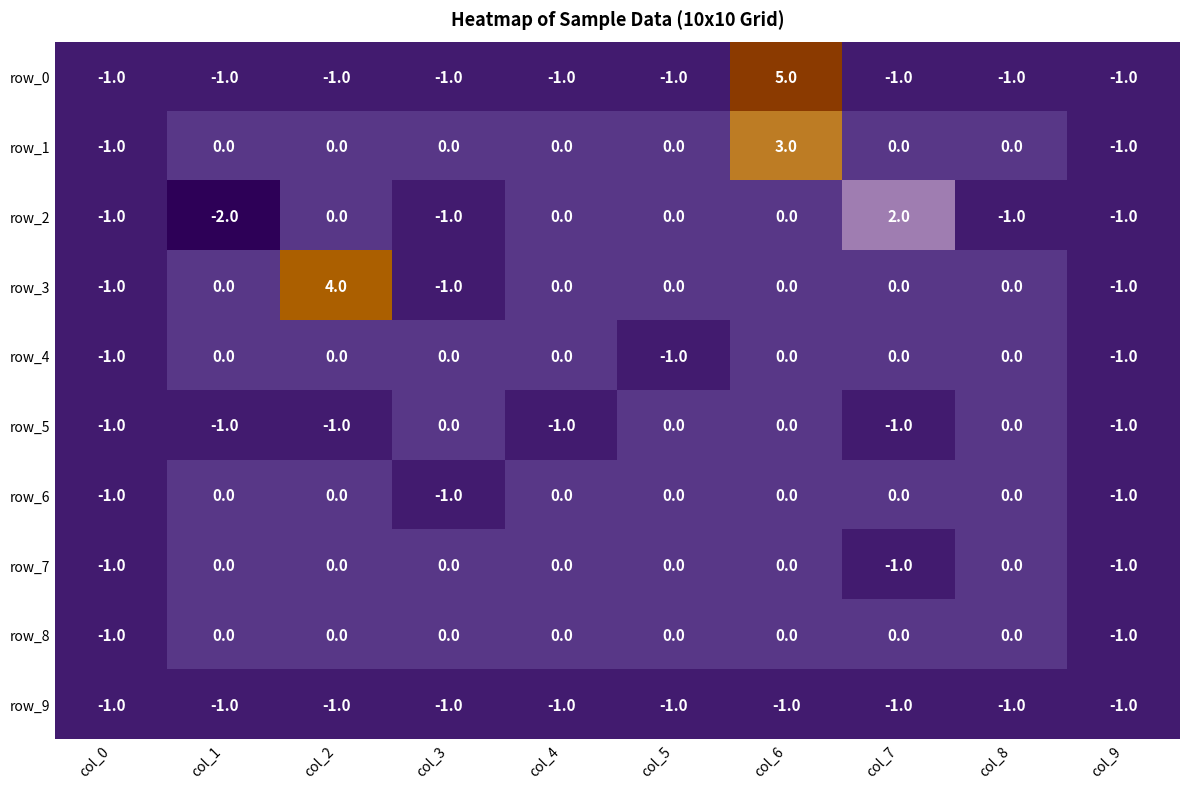

Which series has the largest range (max minus min)?

row_0